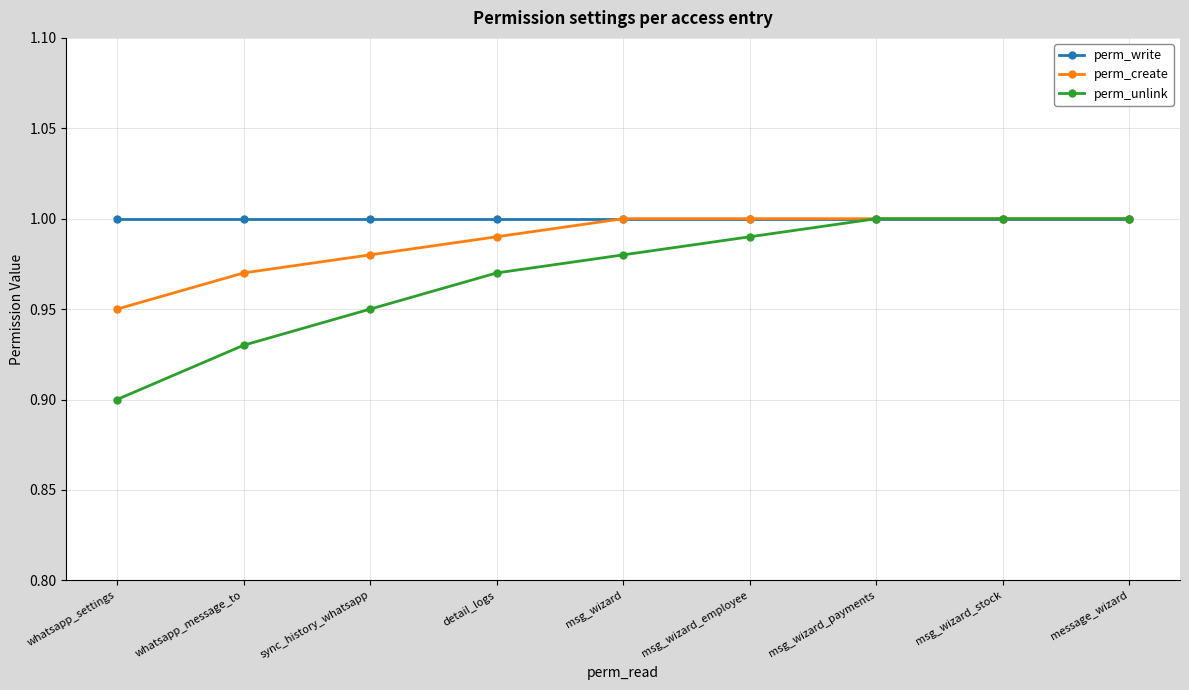

Which category has the lowest value across all series?

whatsapp_settings